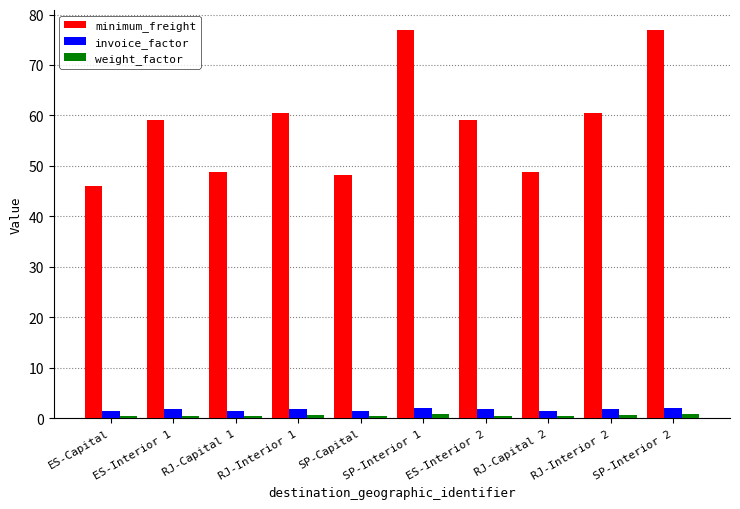

What is the greatest value displayed?

77.0